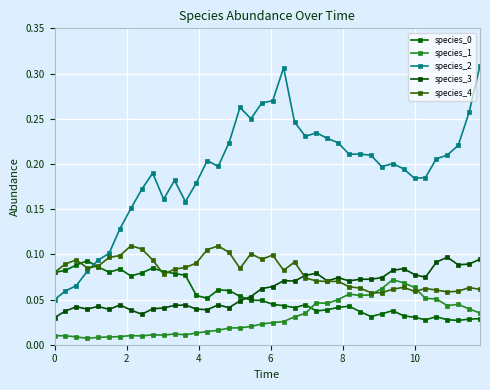

True or false: species_4 has more than 1 points higher than both neighbors.

True